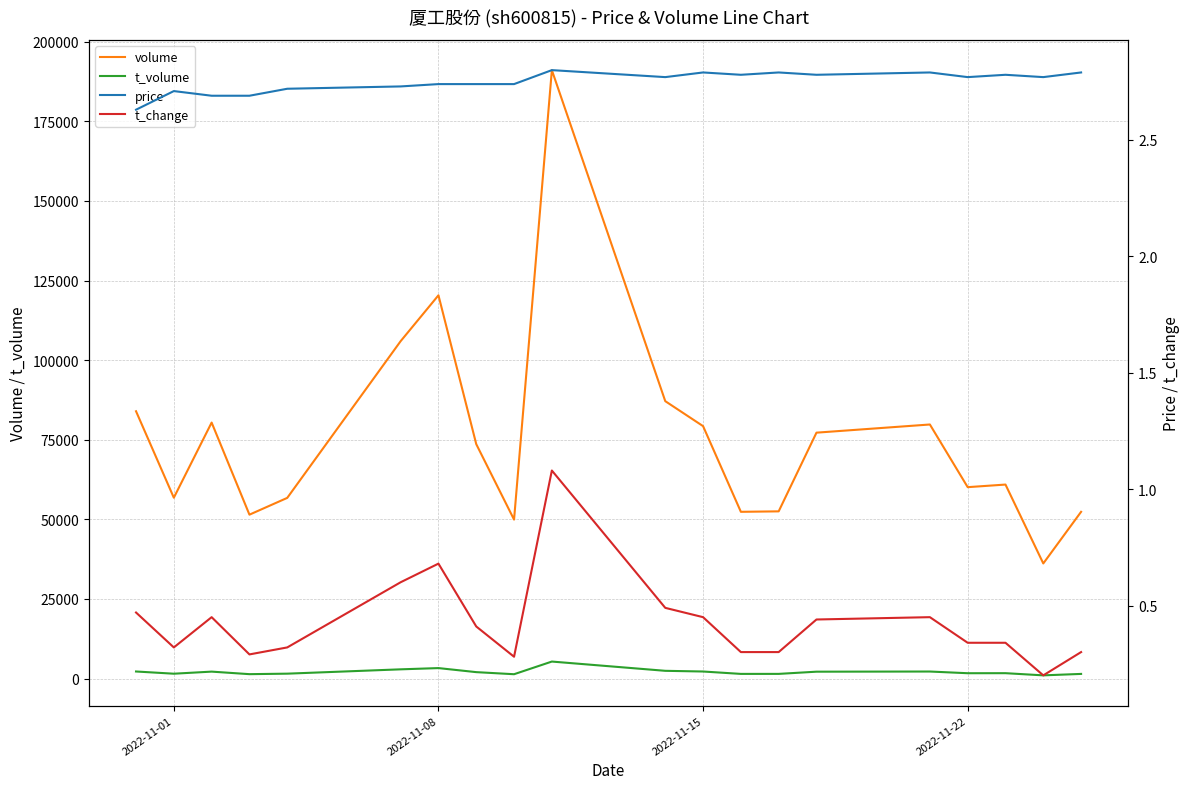

True or false: t_volume and volume intersect in this chart.

False